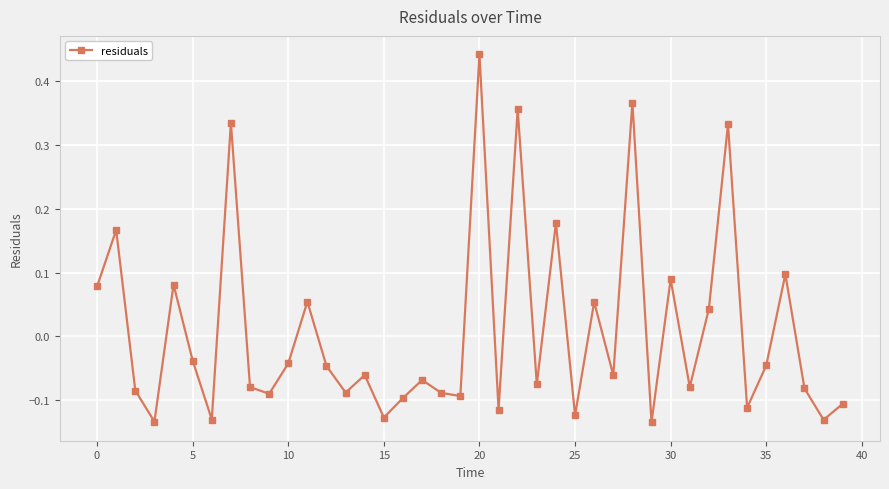

How many points are lower than both their immediate neighbors (excluding endpoints)?

14